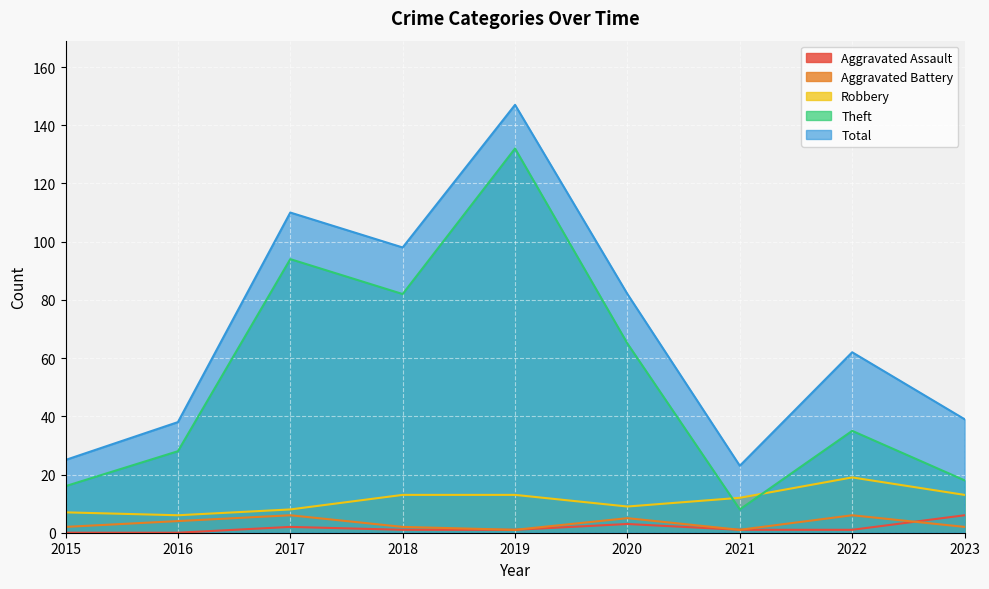

Is the value of Aggravated Assault at 2022 greater than the value of Aggravated Battery at 2016?

No